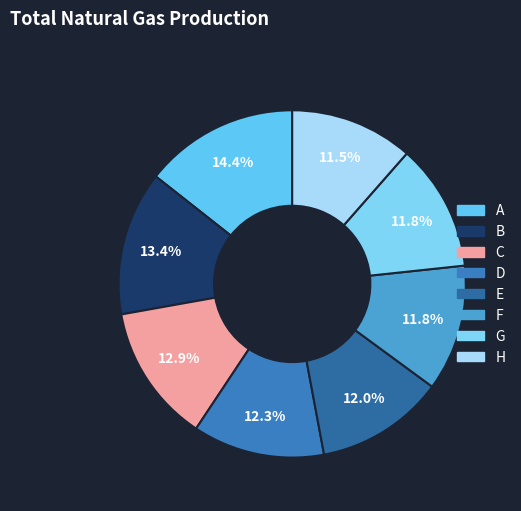

What percentage is the H slice, to the nearest percent?

11%